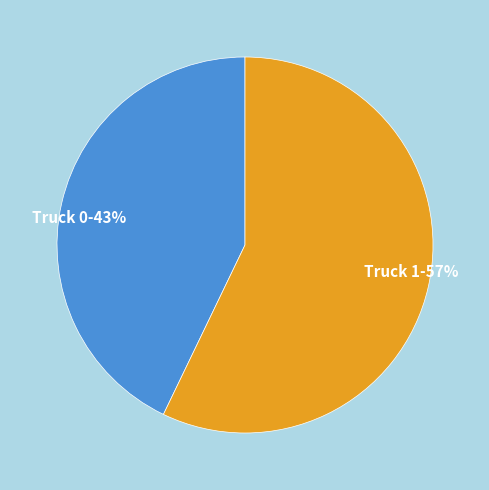

Do Truck 1 and Truck 0 together represent more than half of the pie?

Yes